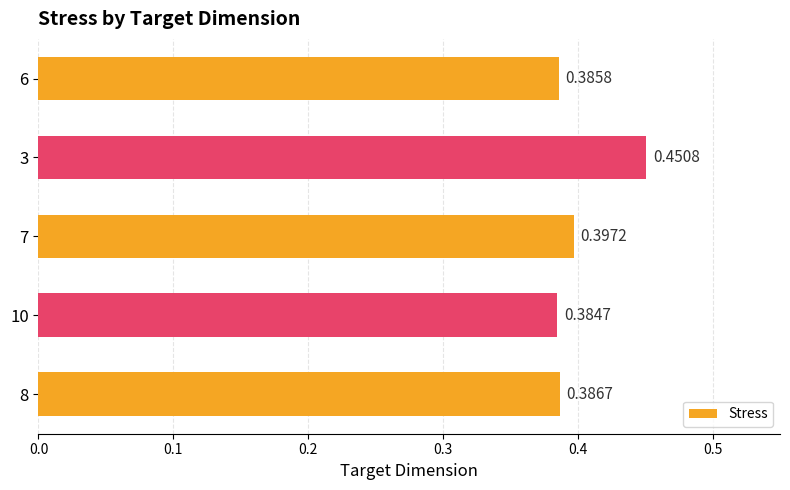

Between 10 and 3, which is larger?

3